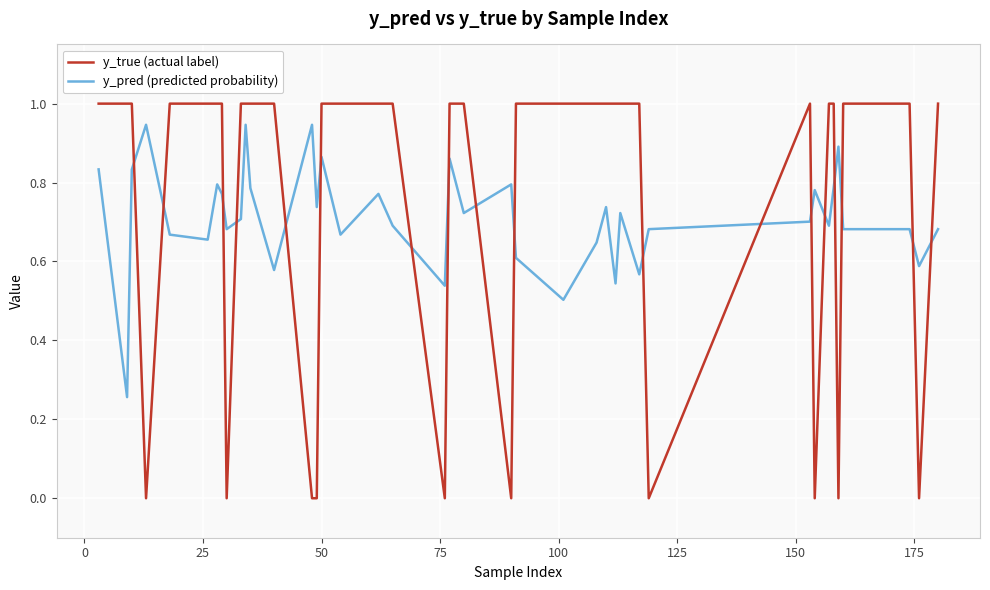

Which series has the largest total across all categories?

y_true (actual label)